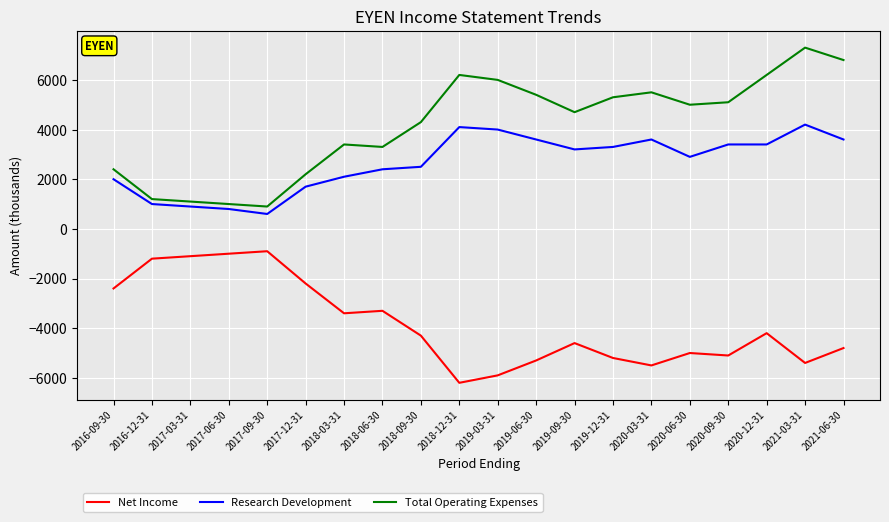

Which category has the lowest value in the Net Income series?

2018-12-31